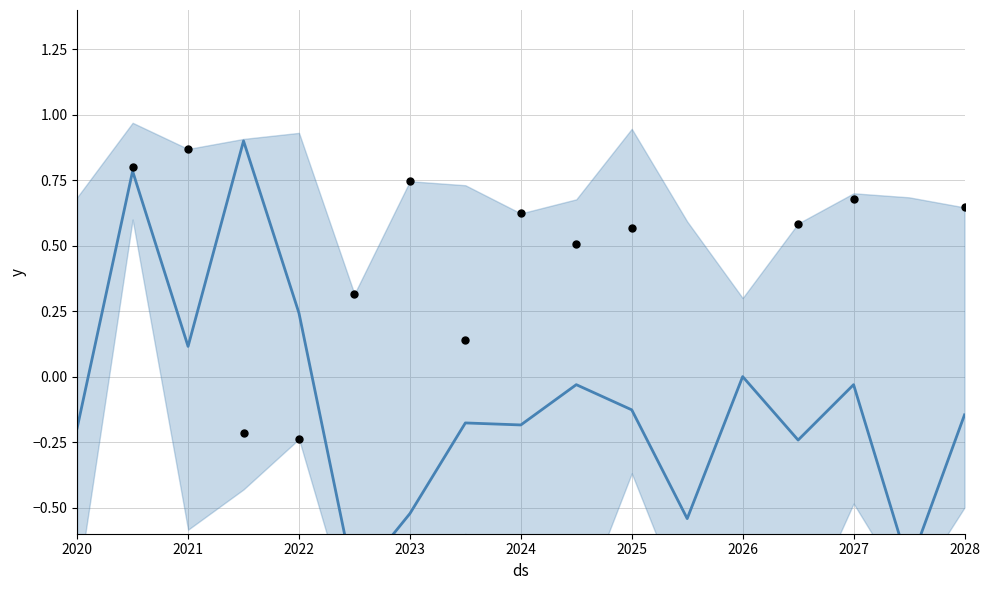

Is the value of main line at 2027 greater than the value of observations at 2025?

No